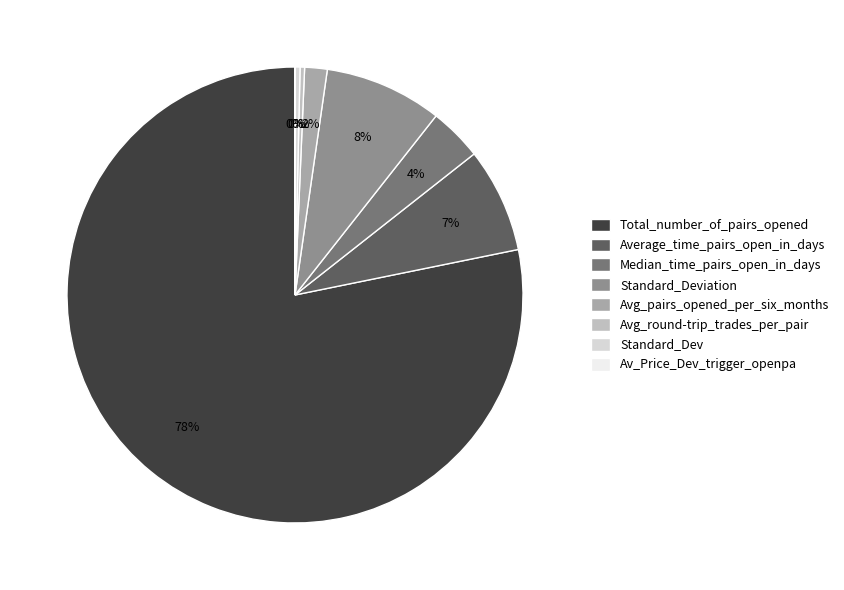

Does Avg_round-trip_trades_per_pair account for over 50% of the chart?

No